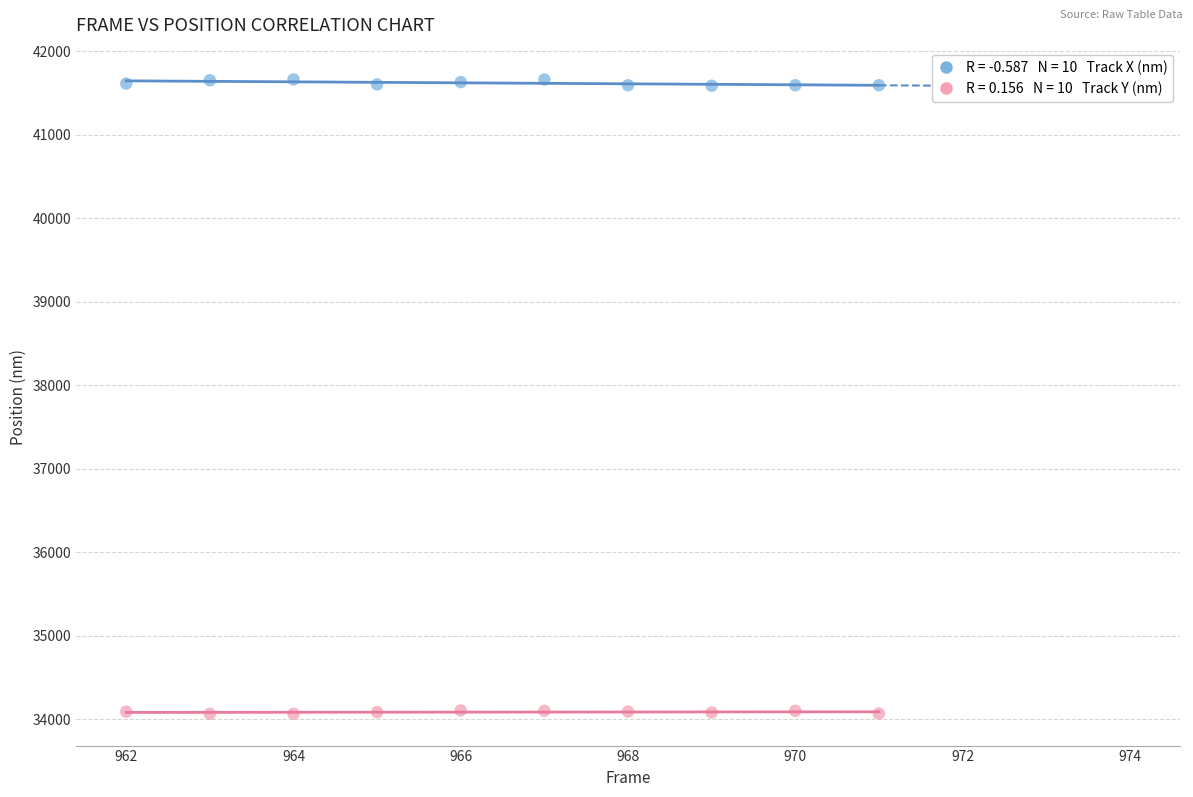

Across all data points, what is the range of Y values (max minus min)?

7599.8